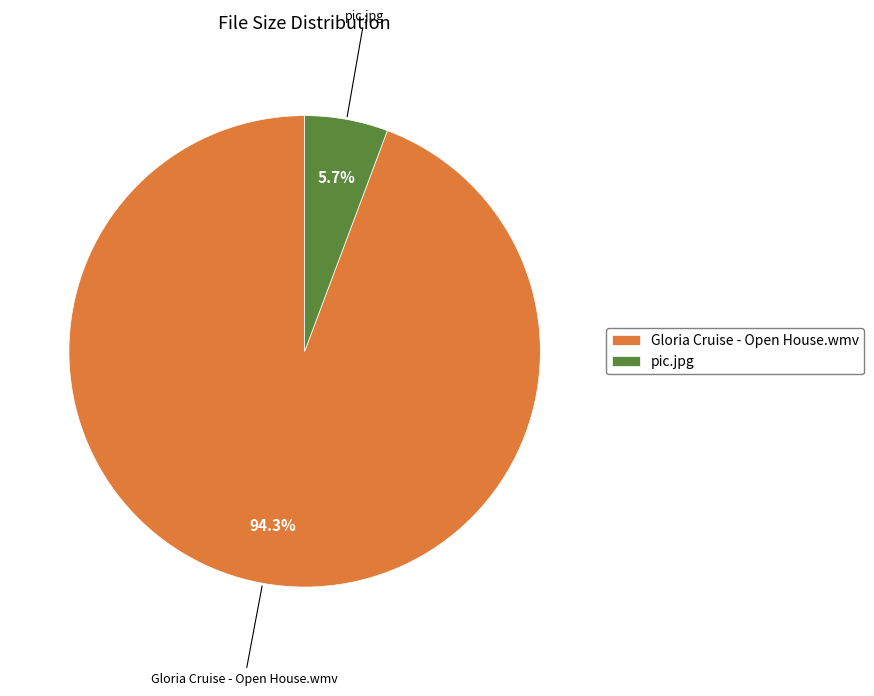

True or false: Gloria Cruise - Open House.wmv accounts for 94% of the total.

True